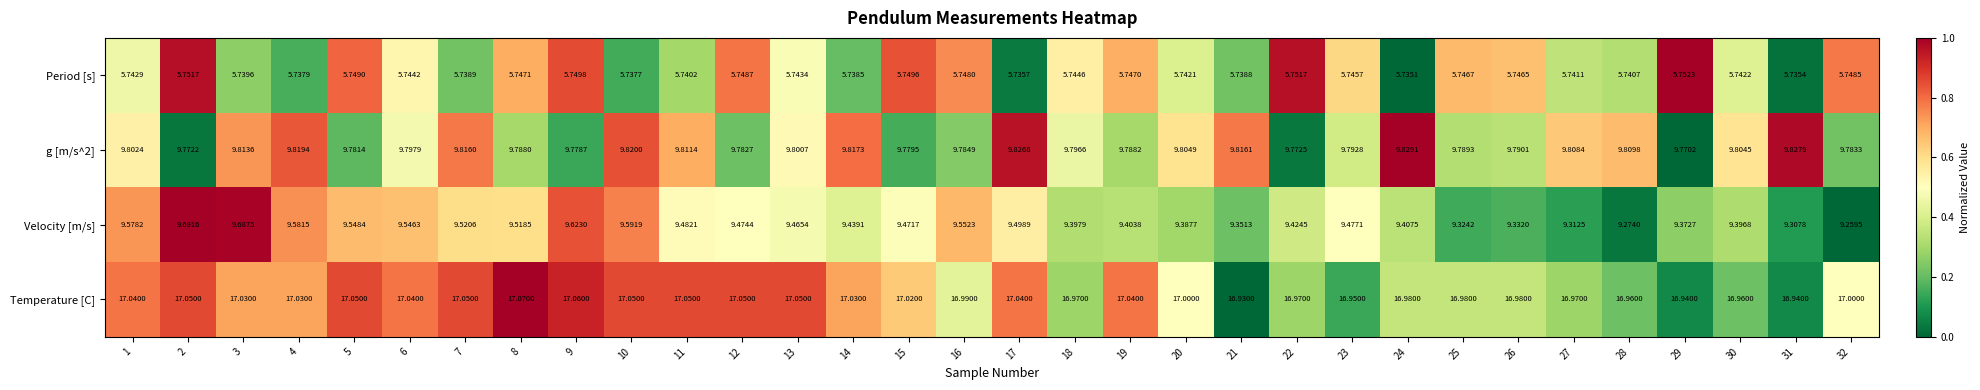

Which series changed the most between 9 and 28?

Velocity [m/s]